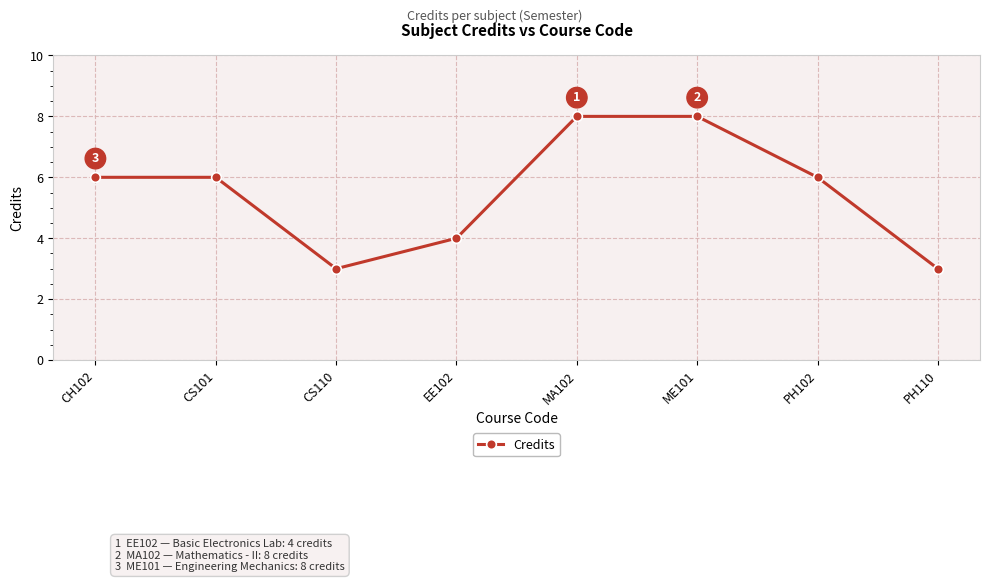

Is it true that the value at ME101 is 8?

True